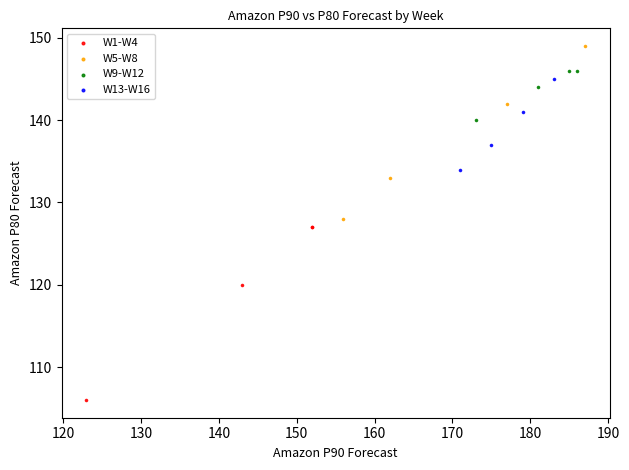

Which series contains the highest Y value?

W5-W8